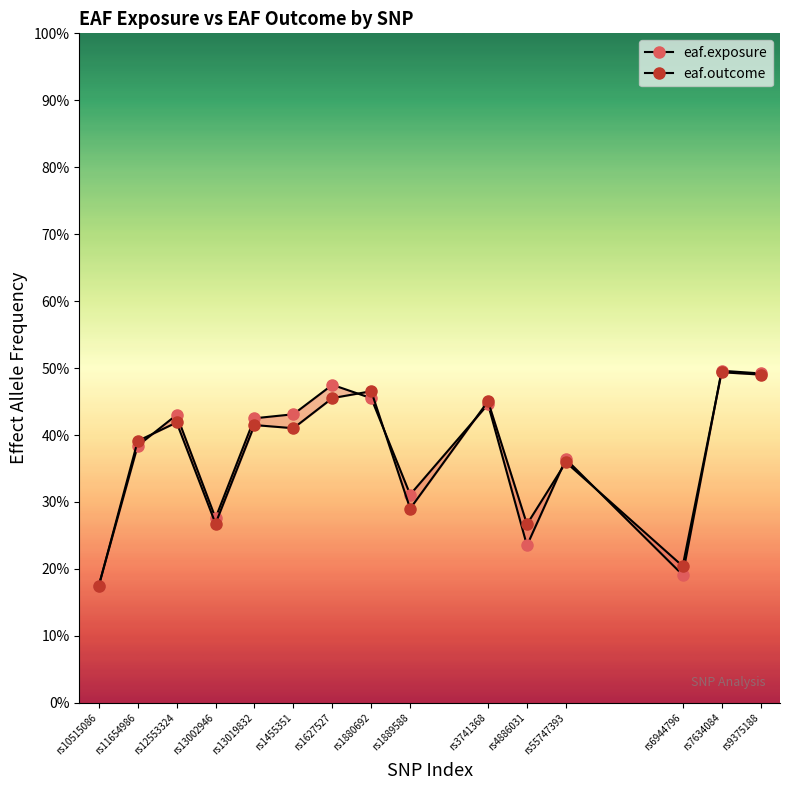

What is the difference between the second highest and second lowest values in the eaf.outcome series?

0.3